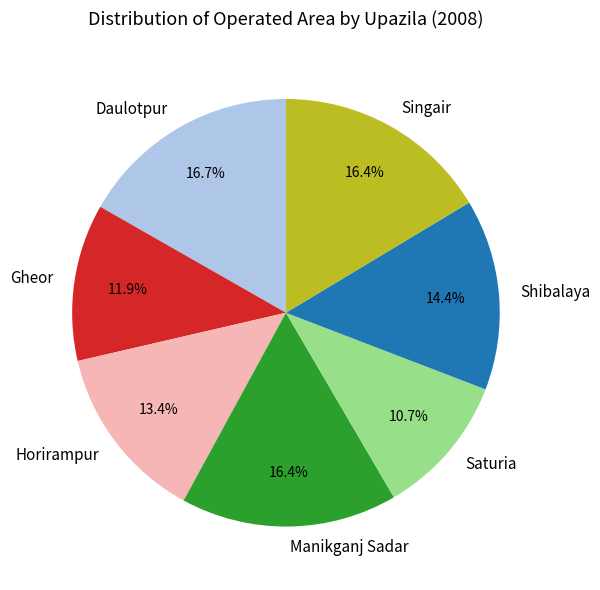

Is it true that Manikganj Sadar is 16% of the pie?

True